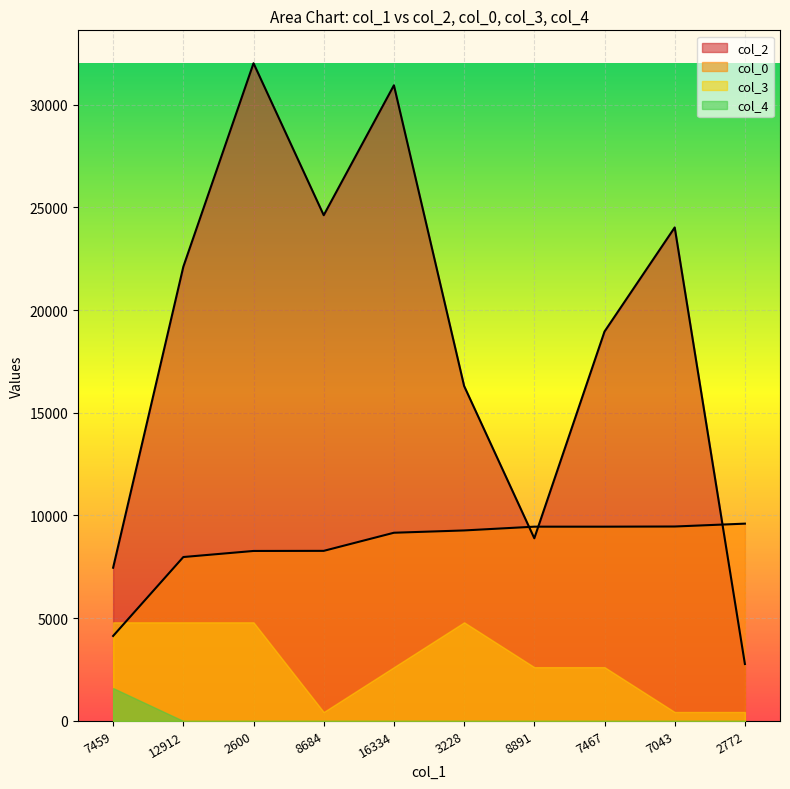

Which series has the widest spread of values?

col_2